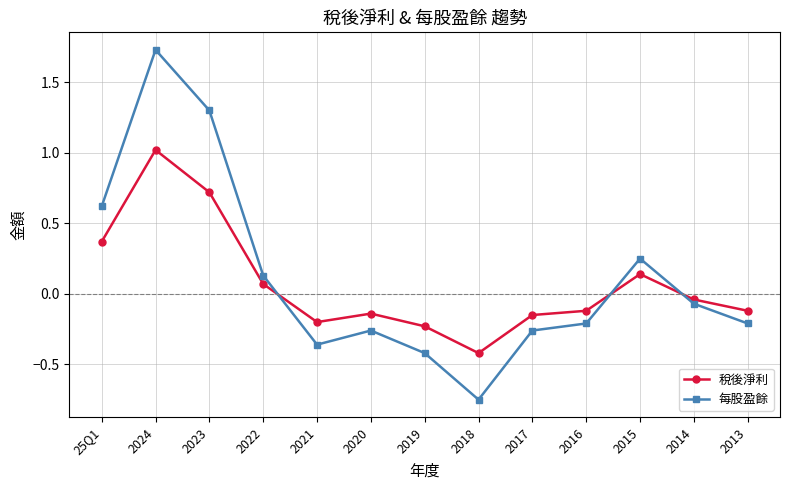

Between 2023 and 2017, which series saw the biggest shift?

每股盈餘